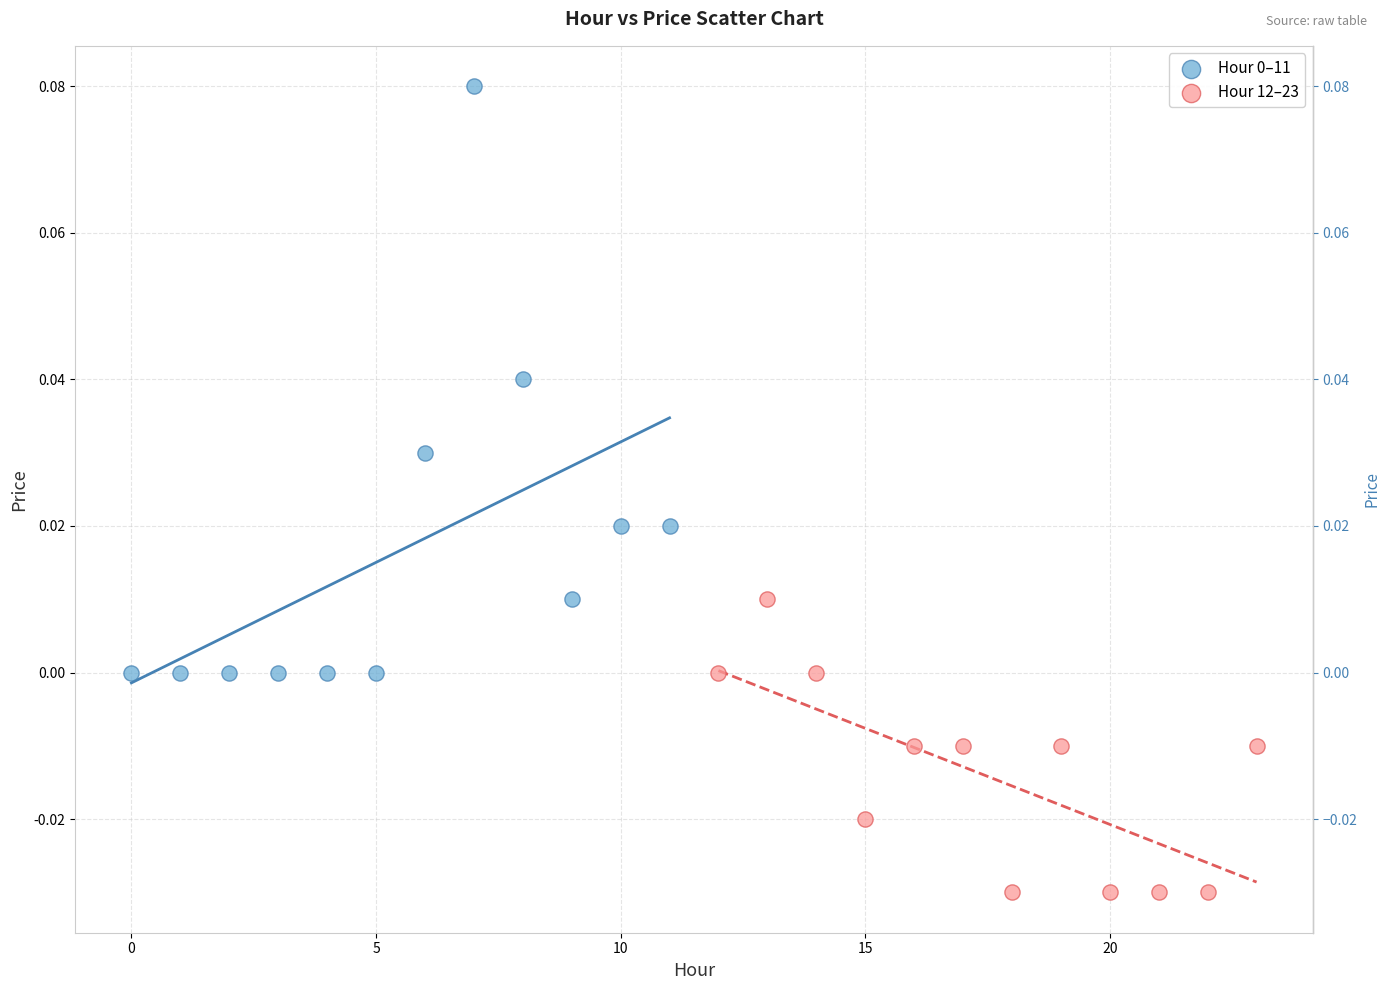

Which series contains the lowest Y value?

Hour 12–23